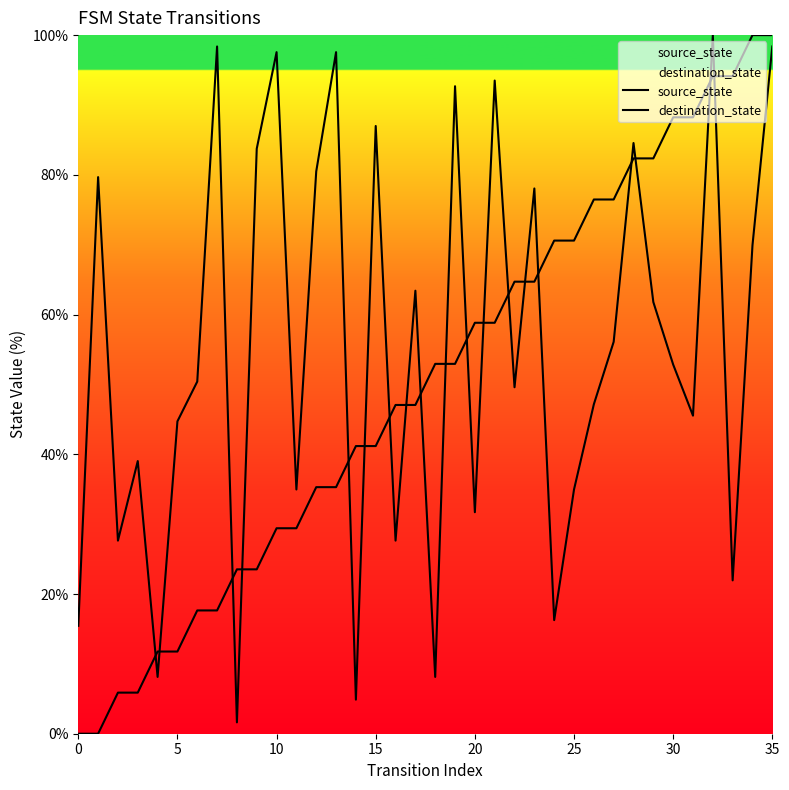

What is the label of the 7th point from the left?

30